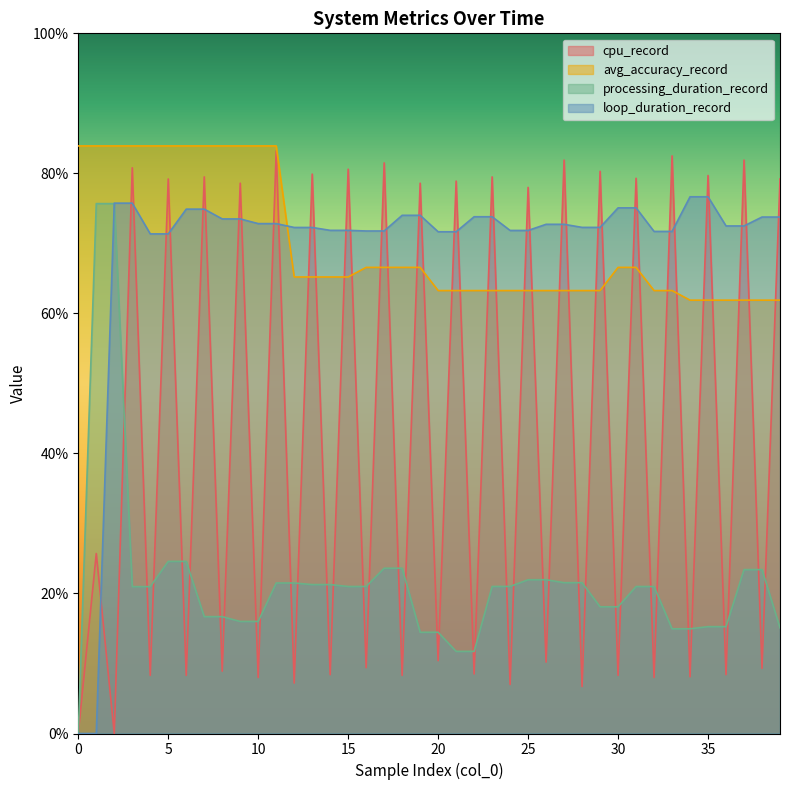

How many lines are shown in the chart?

4